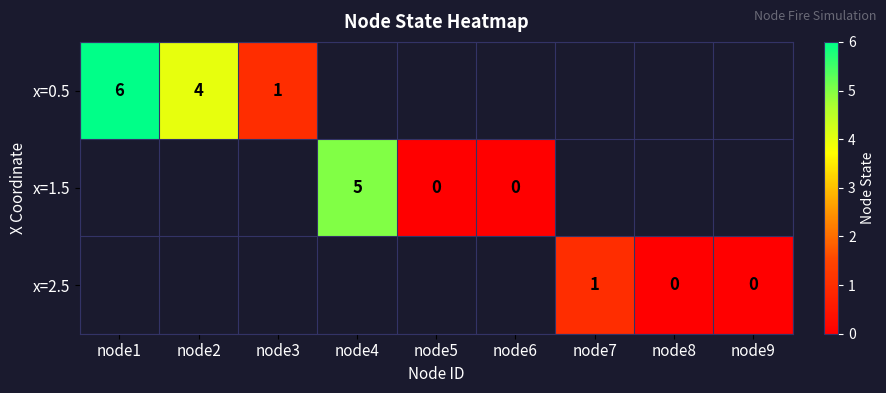

Is it true that x=0.5 equals 8 at node1?

False